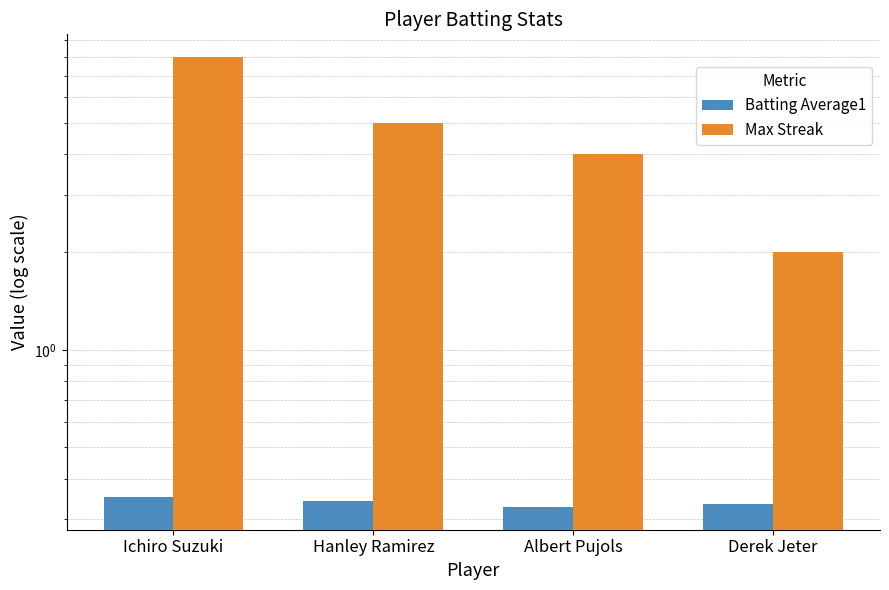

Rank the series by their maximum value, from lowest to highest.

Batting Average1, Max Streak